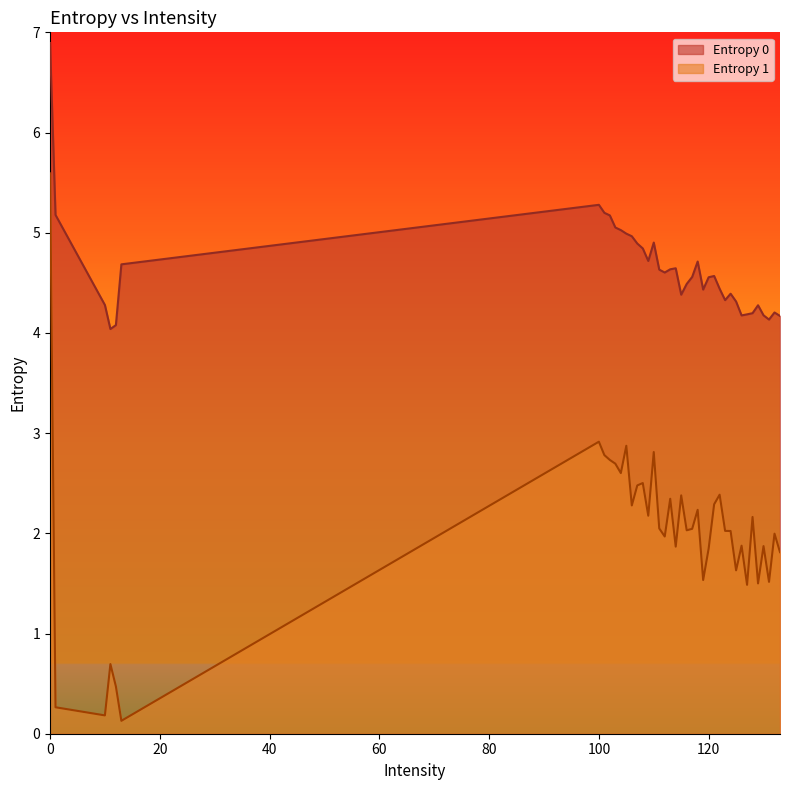

How many lines are shown in the chart?

2